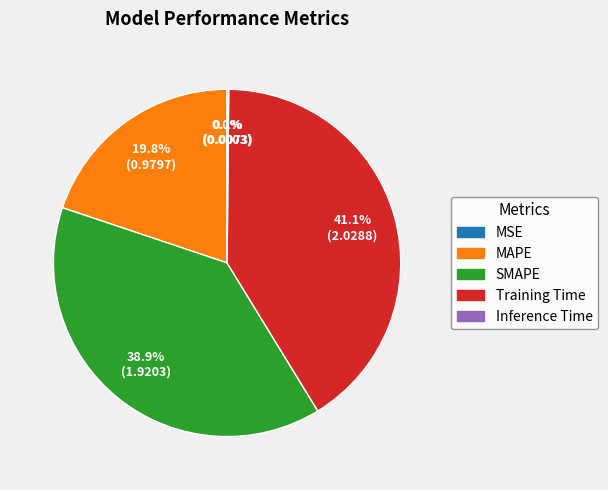

What is the largest slice in the pie chart?

Training Time